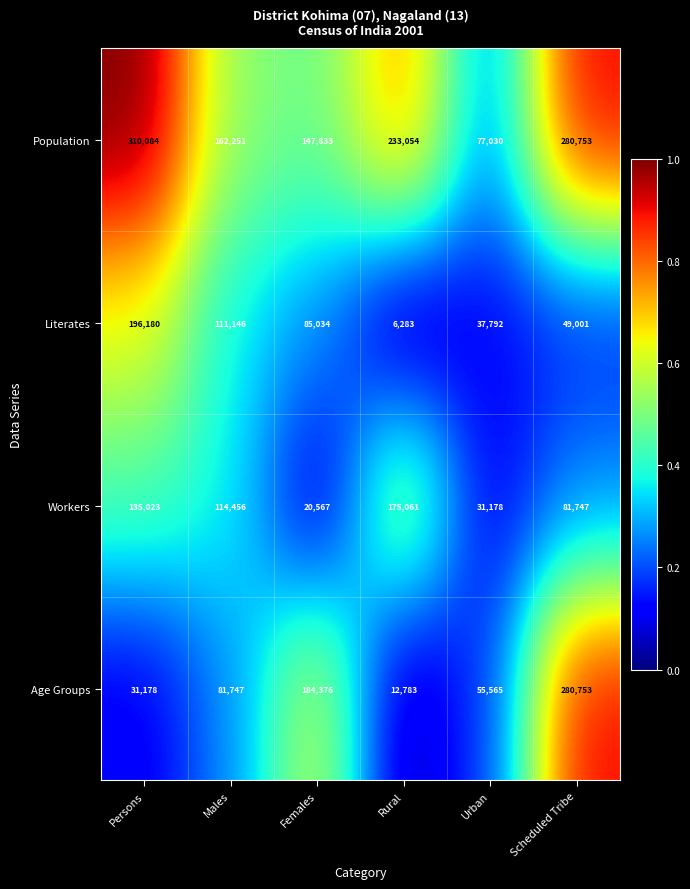

Between Females and Urban, which series saw the biggest shift?

Age Groups